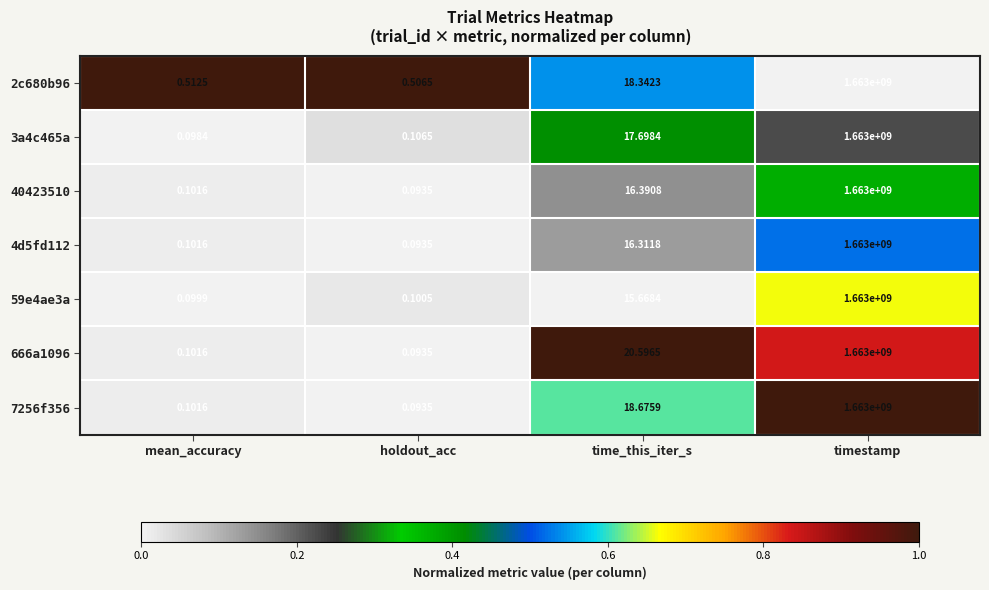

List the labels in order of 666a1096 value, largest first.

timestamp, time_this_iter_s, mean_accuracy, holdout_acc